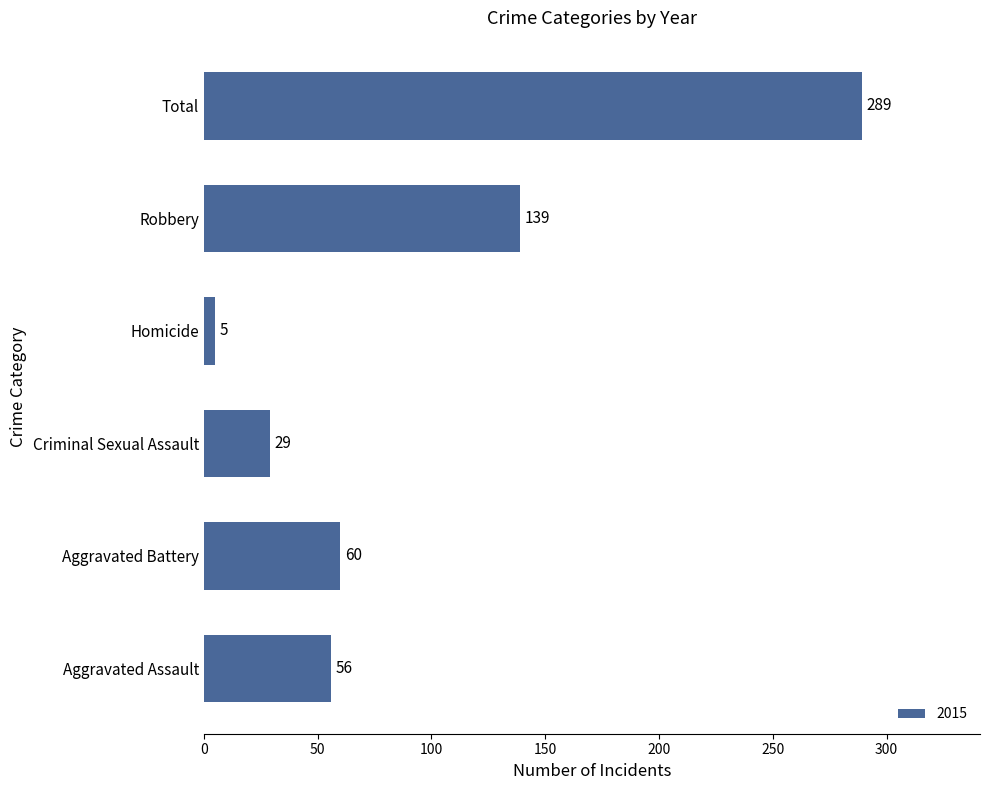

Which category has the highest value across all series?

Total